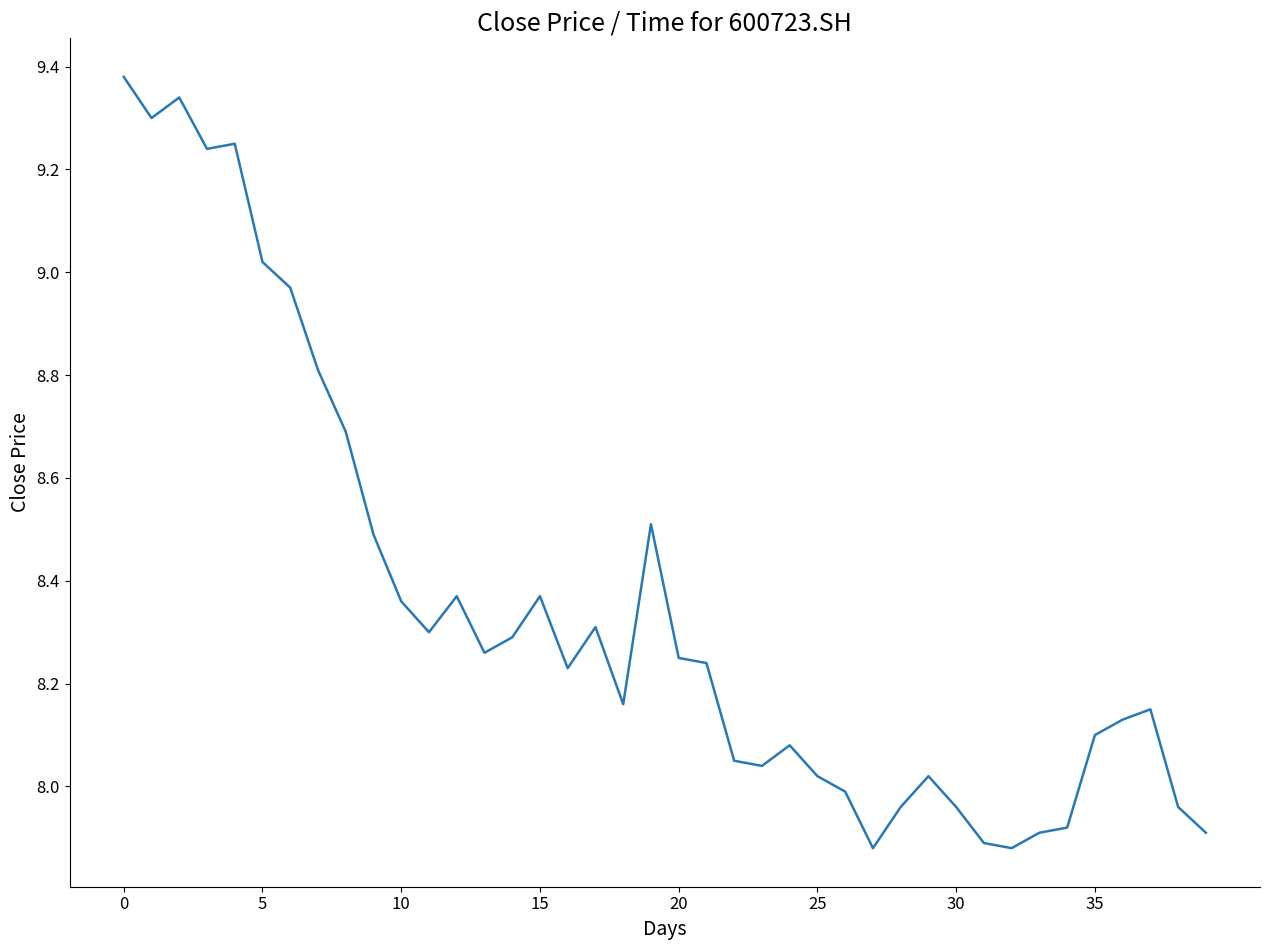

What is the difference between the maximum and minimum values?

1.5